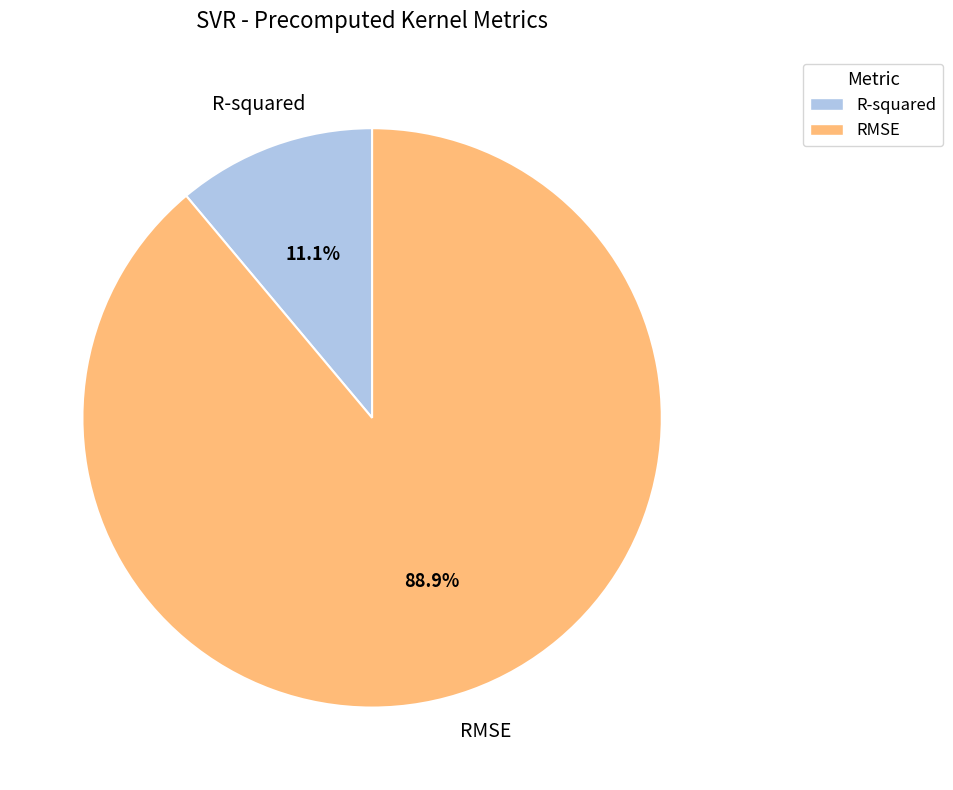

To the nearest percent, what is the difference between the largest and smallest slice percentages?

78%